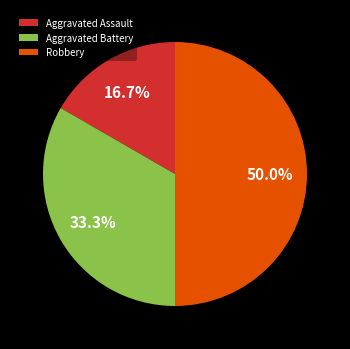

The Aggravated Battery slice represents 33% of the pie. True or false?

True